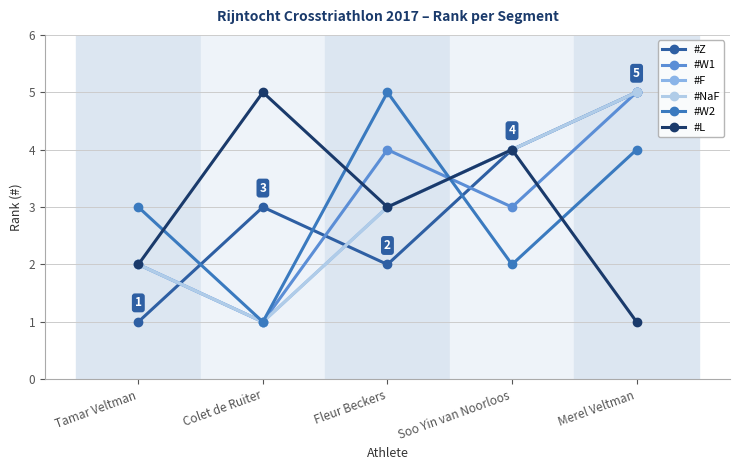

Which series has the largest total across all categories?

#Z